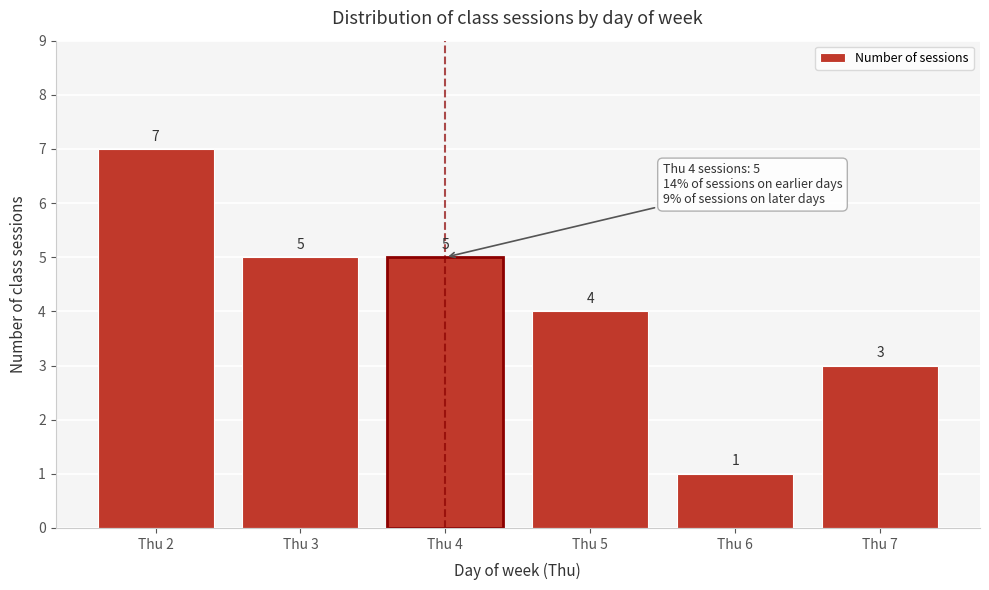

Reading right to left, transcribe all the data shown in this chart.

Thu 7=3	Thu 6=1	Thu 5=4	Thu 4=5	Thu 3=5	Thu 2=7